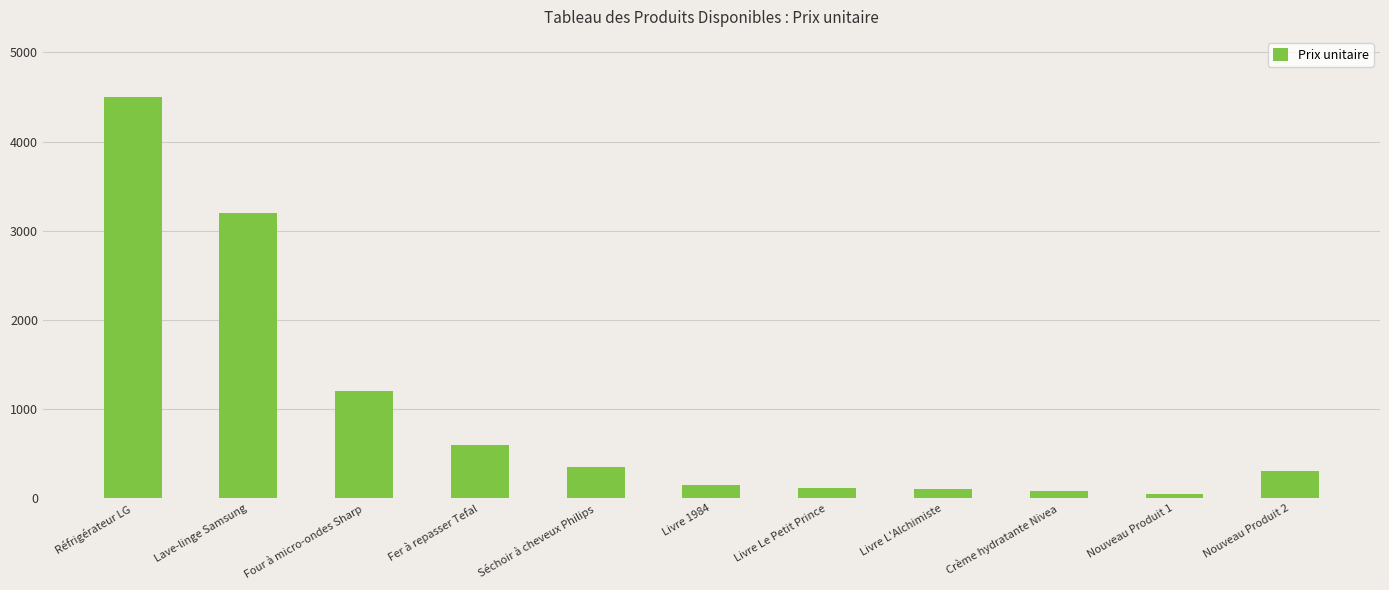

What is the difference between the maximum and minimum values?

4450